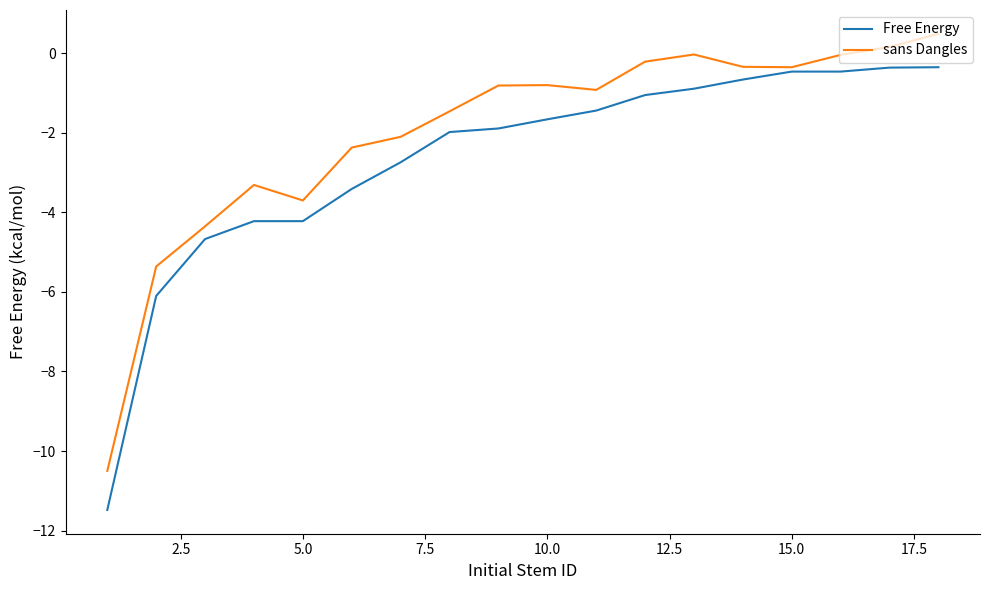

Which series has the widest spread of values?

Free Energy